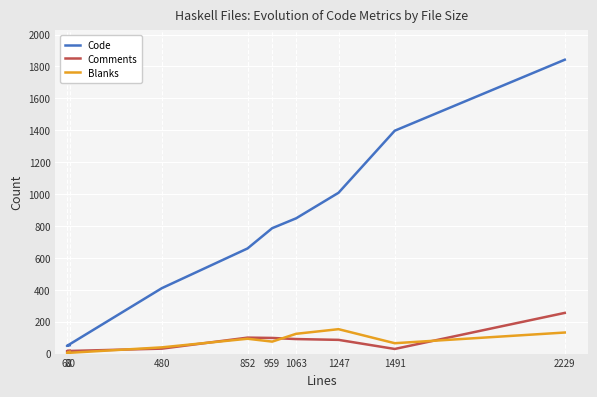

What is the sum of the Code values at 1491 and 80?

1449